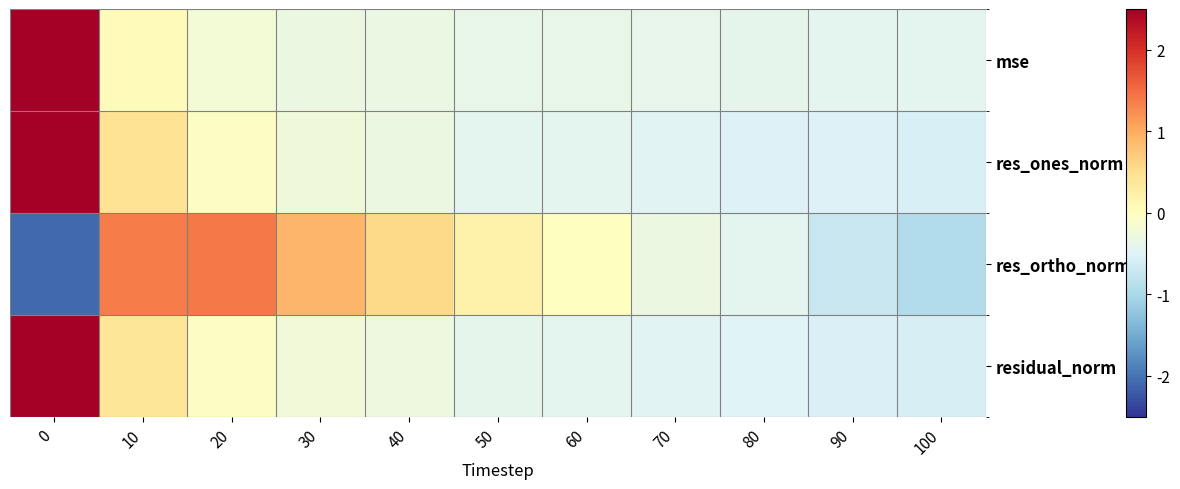

Reading left to right, transcribe all the data shown in this chart.

row_0: 0=3.1	10=0.0	20=-0.2	30=-0.3	40=-0.3	50=-0.4	60=-0.4	70=-0.4	80=-0.4	90=-0.4	100=-0.4
row_1: 0=3.0	10=0.4	20=-0.1	30=-0.2	40=-0.3	50=-0.4	60=-0.4	70=-0.4	80=-0.5	90=-0.5	100=-0.6
row_2: 0=-2.1	10=1.4	20=1.4	30=0.9	40=0.6	50=0.2	60=0.0	70=-0.3	80=-0.4	90=-0.7	100=-0.9
row_3: 0=3.0	10=0.4	20=-0.0	30=-0.2	40=-0.3	50=-0.4	60=-0.4	70=-0.5	80=-0.5	90=-0.5	100=-0.6